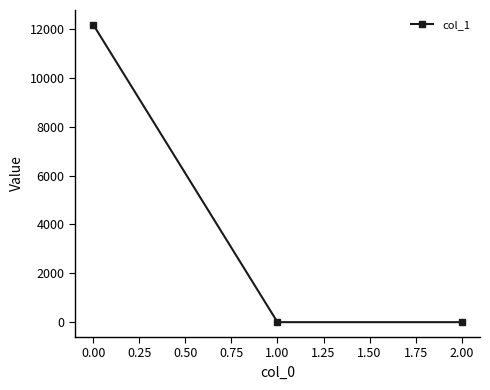

What is the difference between the maximum and minimum values?

12164.7